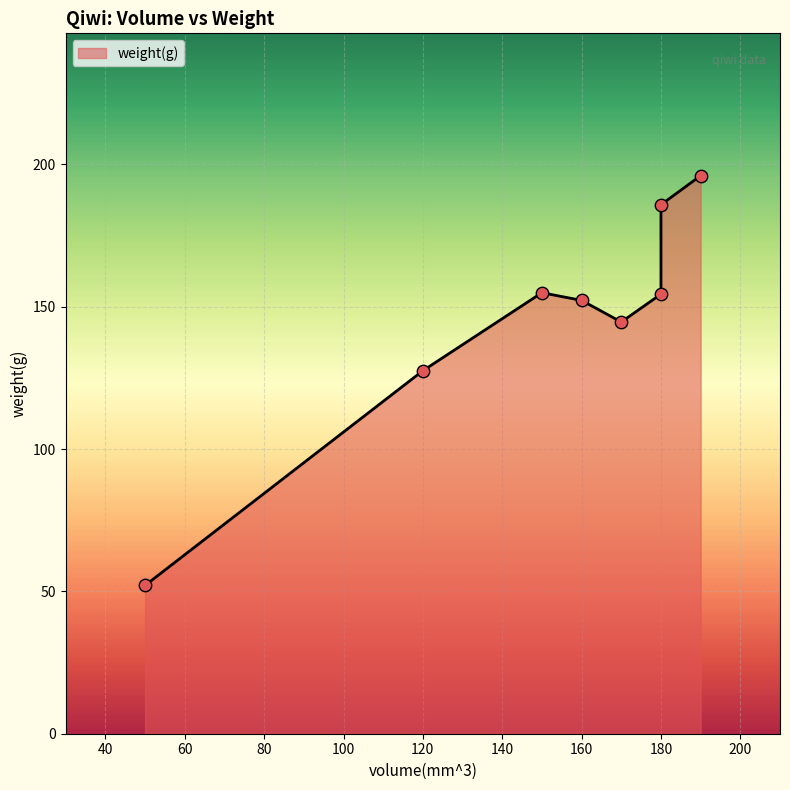

What is the change in value from 180 to 50?

-133.7